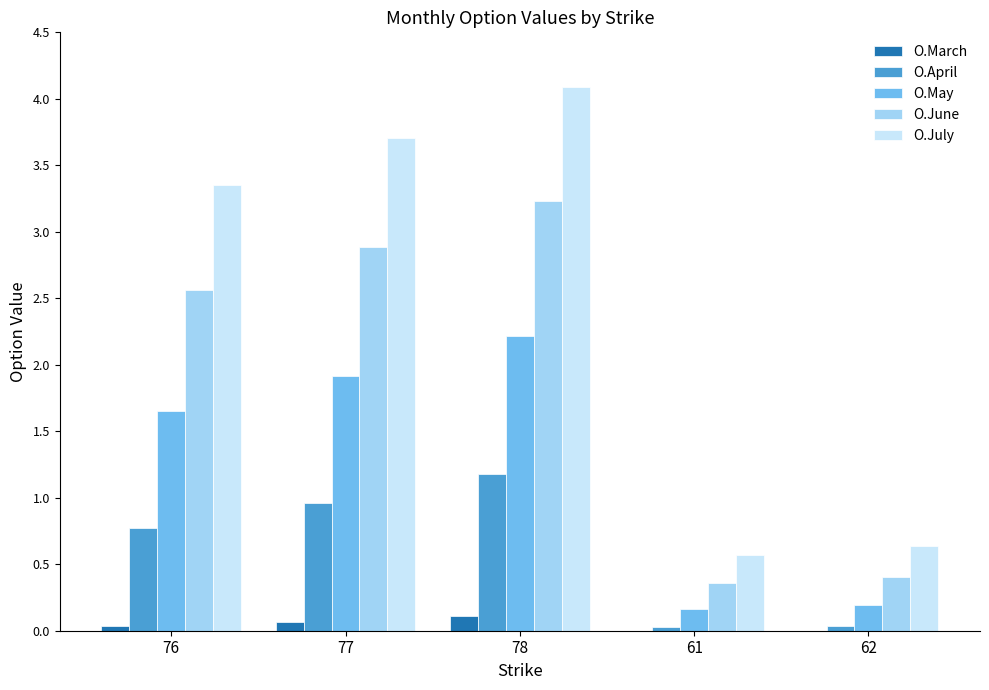

What is the sum of all O.June values?

9.4